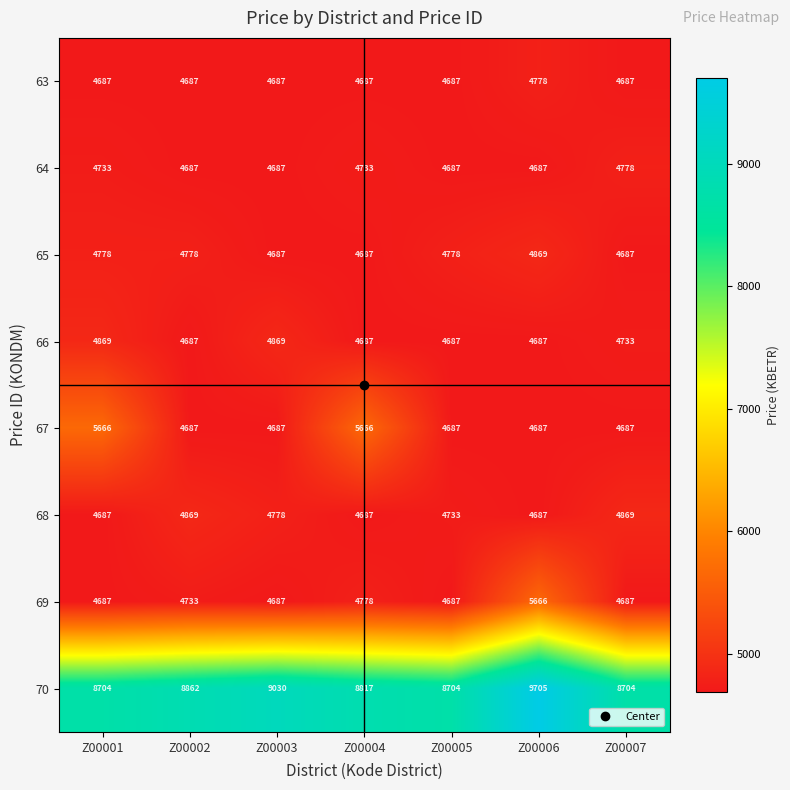

What is the sum of all 70 values?

62526